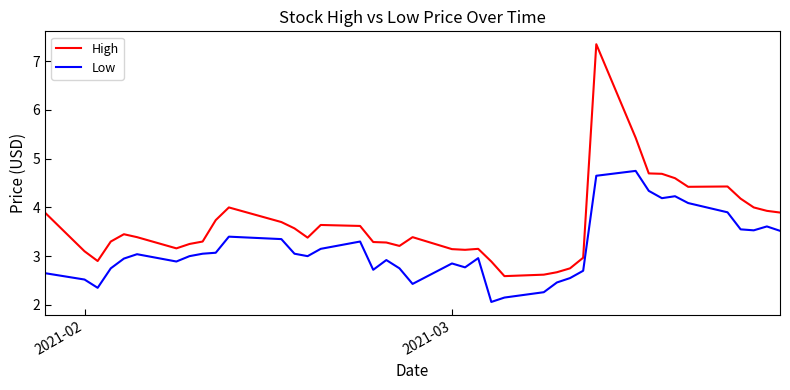

What is the difference between the maximum and minimum values in the High series?

4.8